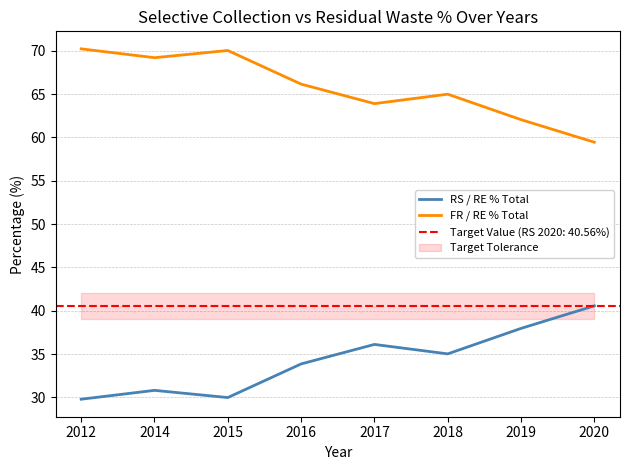

What is the lowest value of the RS / RE % Total series?

29.8